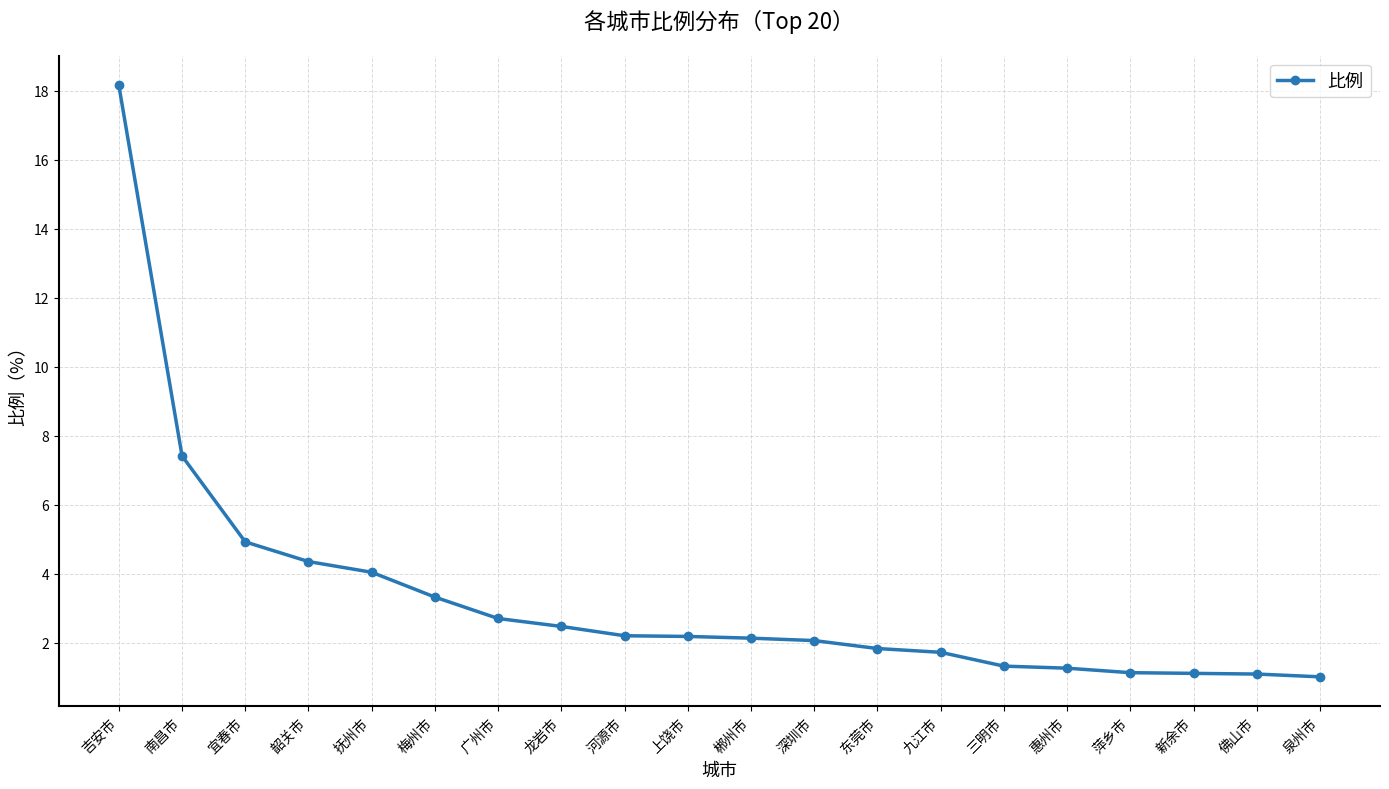

What is the value of the 3rd point from the left?

4.9